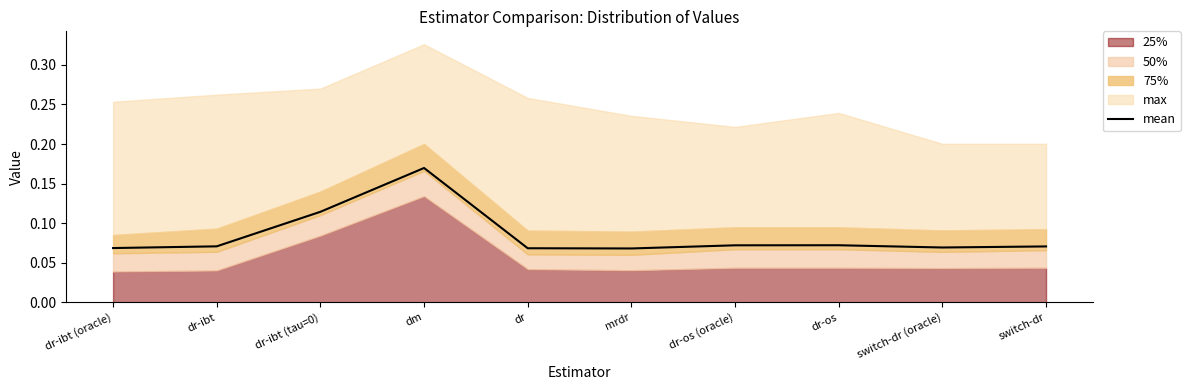

Reading left to right, list all the values displayed in this chart.

dr-ibt (oracle)=0.1	dr-ibt=0.1	dr-ibt (tau=0)=0.1	dm=0.2	dr=0.1	mrdr=0.1	dr-os (oracle)=0.1	dr-os=0.1	switch-dr (oracle)=0.1	switch-dr=0.1